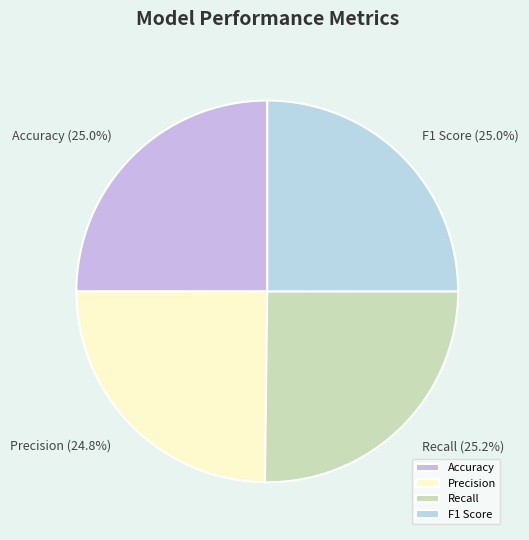

Does any single category account for the majority?

No